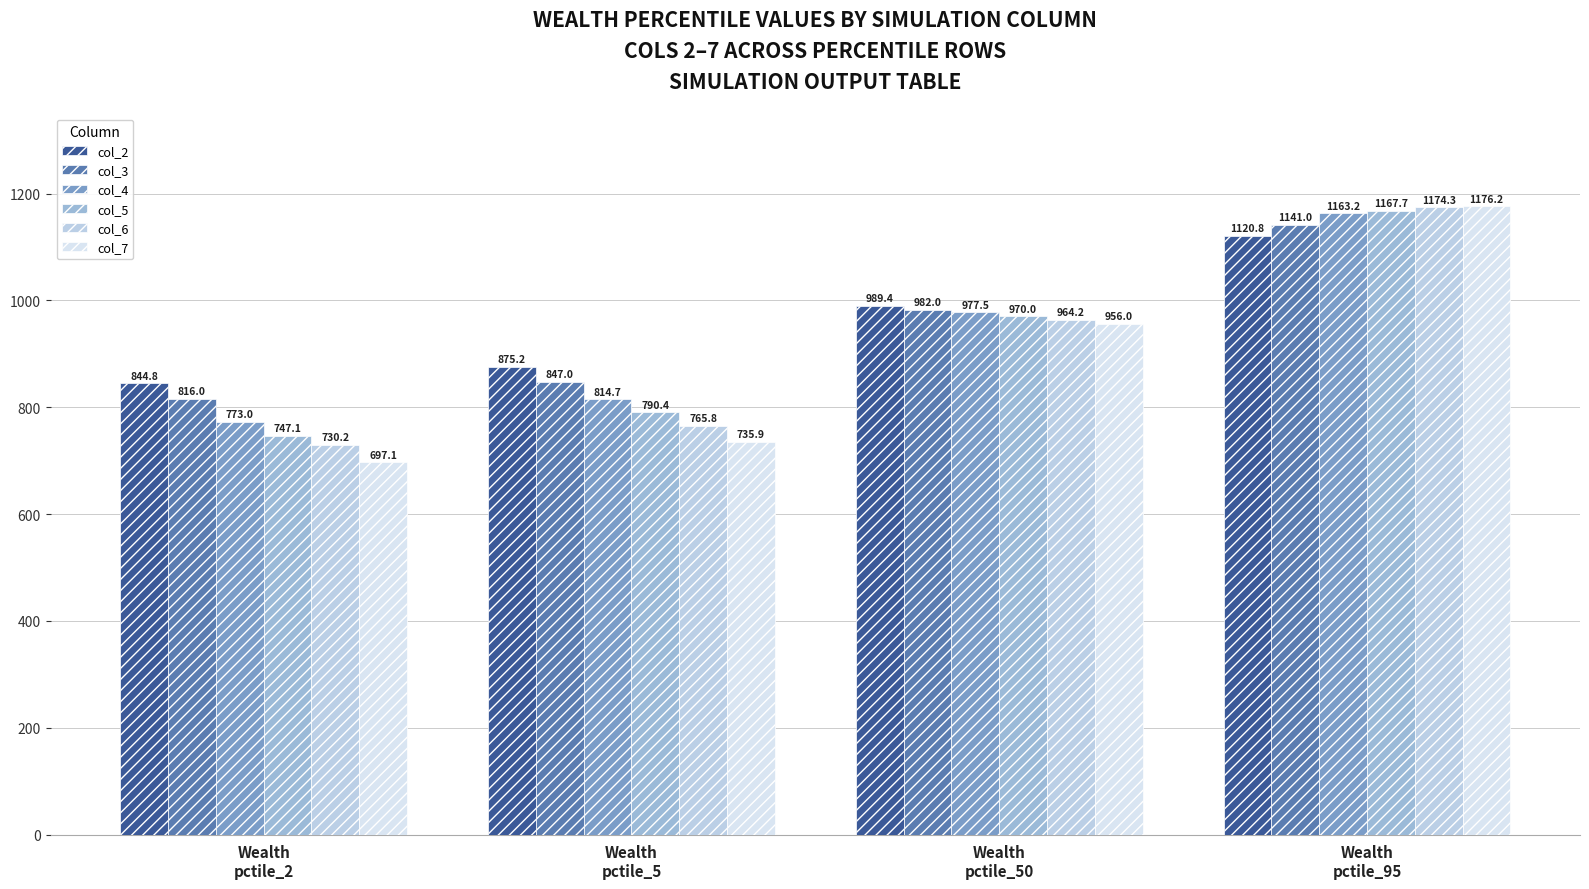

Count the number of categories in the chart.

4